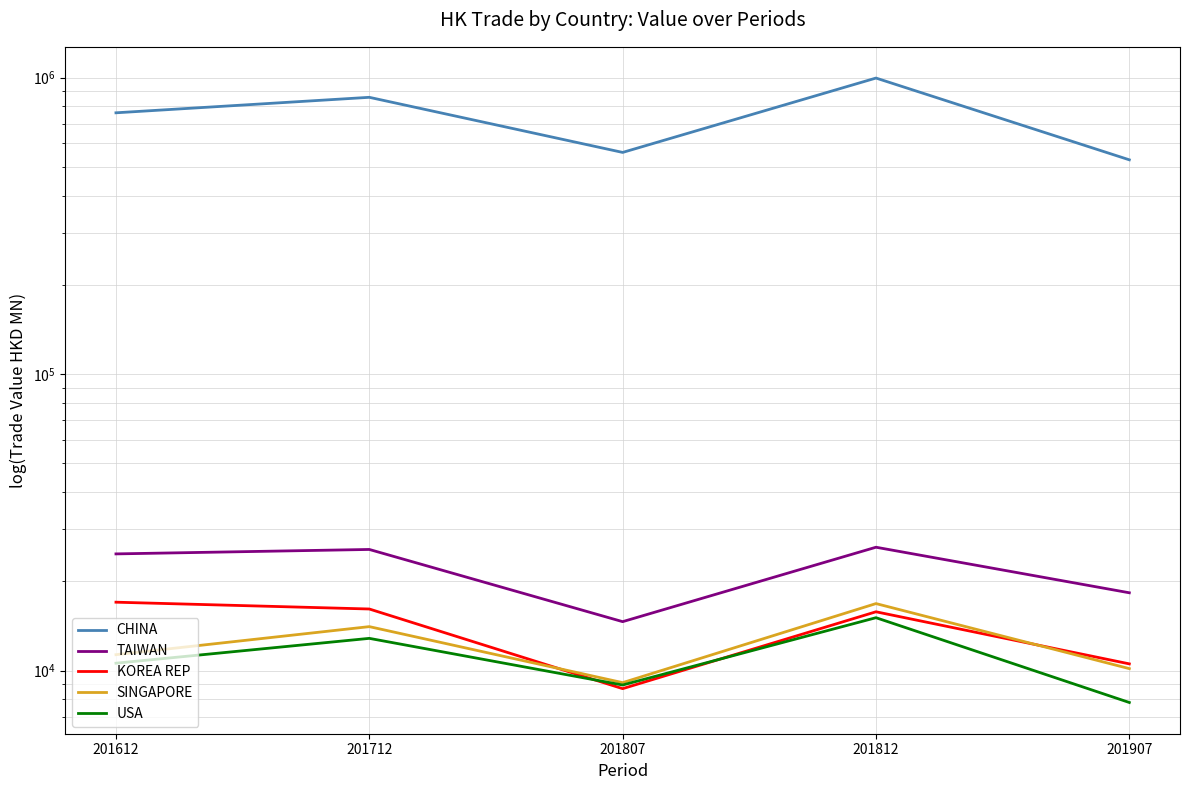

Count the number of data series in this chart.

5